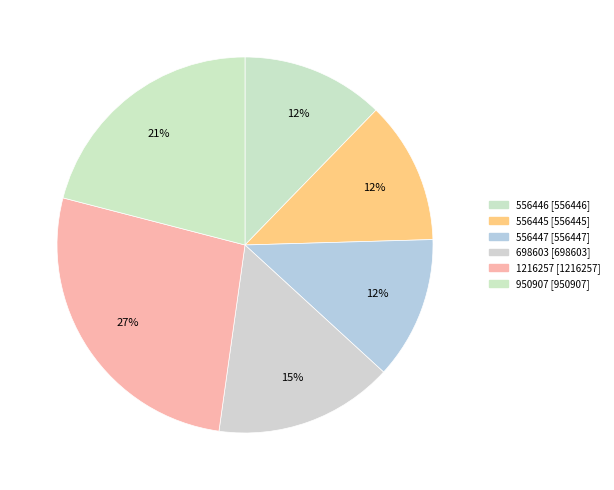

To the nearest percent, what portion does 1216257 represent?

27%